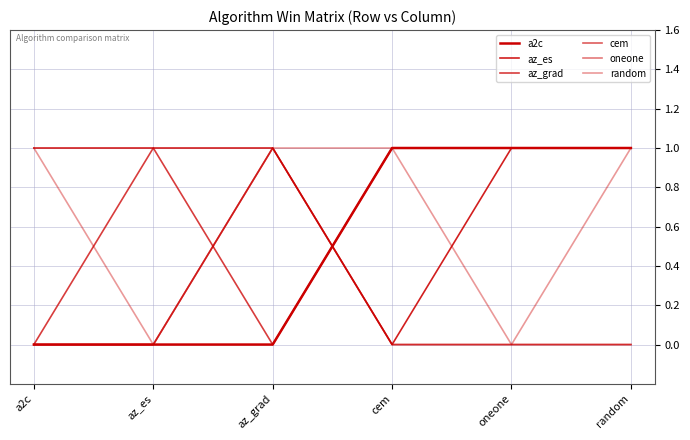

What is the value of the az_grad point at the 6th from the left?

1